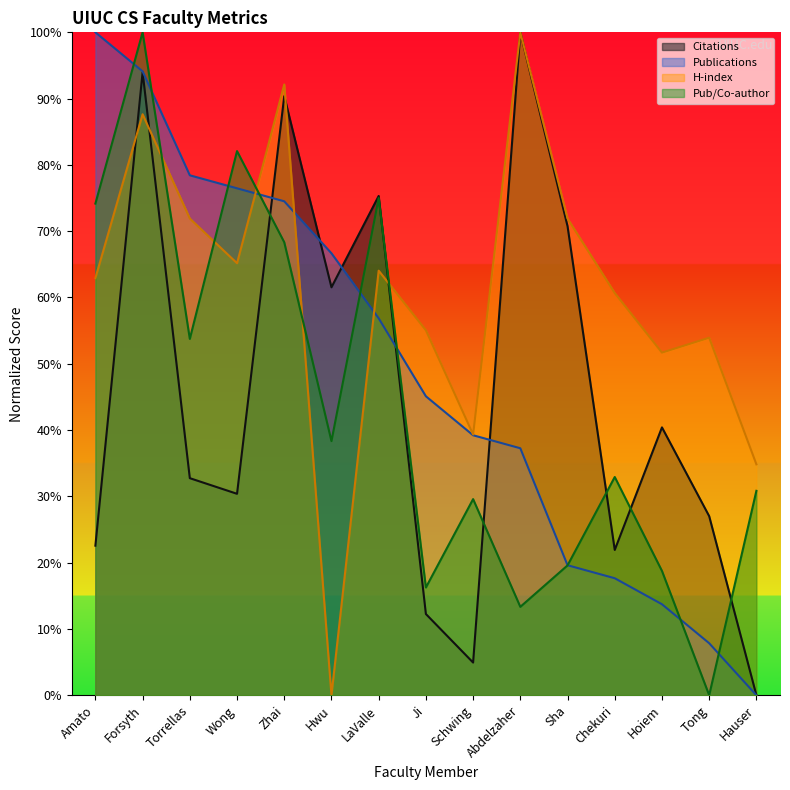

The Publications series shows 65.2 at Abdelzaher. True or false?

False